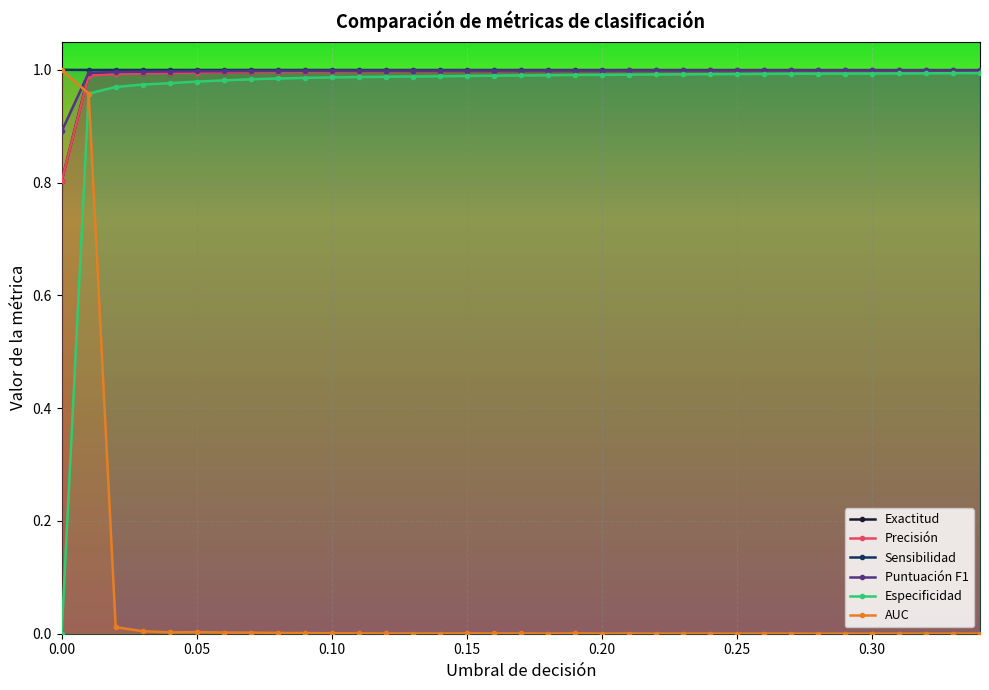

Reading left to right, extract all data points from this chart.

Exactitud: 0.0=0.8	0.01=1.0	0.02=1.0	0.03=1.0	0.04=1.0	0.05=1.0	0.06=1.0	0.07=1.0	0.08=1.0	0.09=1.0	0.1=1.0	0.11=1.0	0.12=1.0	0.13=1.0	0.14=1.0	0.15=1.0	0.16=1.0	0.17=1.0	0.18=1.0	0.19=1.0	0.2=1.0	0.21=1.0	0.22=1.0	0.23=1.0	0.24=1.0	0.25=1.0	0.26=1.0	0.27=1.0	0.28=1.0	0.29=1.0	0.3=1.0	0.31=1.0	0.32=1.0	0.33=1.0	0.34=1.0
Precisión: 0.0=0.8	0.01=1.0	0.02=1.0	0.03=1.0	0.04=1.0	0.05=1.0	0.06=1.0	0.07=1.0	0.08=1.0	0.09=1.0	0.1=1.0	0.11=1.0	0.12=1.0	0.13=1.0	0.14=1.0	0.15=1.0	0.16=1.0	0.17=1.0	0.18=1.0	0.19=1.0	0.2=1.0	0.21=1.0	0.22=1.0	0.23=1.0	0.24=1.0	0.25=1.0	0.26=1.0	0.27=1.0	0.28=1.0	0.29=1.0	0.3=1.0	0.31=1.0	0.32=1.0	0.33=1.0	0.34=1.0
Sensibilidad: 0.0=1.0	0.01=1.0	0.02=1.0	0.03=1.0	0.04=1.0	0.05=1.0	0.06=1.0	0.07=1.0	0.08=1.0	0.09=1.0	0.1=1.0	0.11=1.0	0.12=1.0	0.13=1.0	0.14=1.0	0.15=1.0	0.16=1.0	0.17=1.0	0.18=1.0	0.19=1.0	0.2=1.0	0.21=1.0	0.22=1.0	0.23=1.0	0.24=1.0	0.25=1.0	0.26=1.0	0.27=1.0	0.28=1.0	0.29=1.0	0.3=1.0	0.31=1.0	0.32=1.0	0.33=1.0	0.34=1.0
Puntuación F1: 0.0=0.9	0.01=1.0	0.02=1.0	0.03=1.0	0.04=1.0	0.05=1.0	0.06=1.0	0.07=1.0	0.08=1.0	0.09=1.0	0.1=1.0	0.11=1.0	0.12=1.0	0.13=1.0	0.14=1.0	0.15=1.0	0.16=1.0	0.17=1.0	0.18=1.0	0.19=1.0	0.2=1.0	0.21=1.0	0.22=1.0	0.23=1.0	0.24=1.0	0.25=1.0	0.26=1.0	0.27=1.0	0.28=1.0	0.29=1.0	0.3=1.0	0.31=1.0	0.32=1.0	0.33=1.0	0.34=1.0
Especificidad: 0.0=0.0	0.01=1.0	0.02=1.0	0.03=1.0	0.04=1.0	0.05=1.0	0.06=1.0	0.07=1.0	0.08=1.0	0.09=1.0	0.1=1.0	0.11=1.0	0.12=1.0	0.13=1.0	0.14=1.0	0.15=1.0	0.16=1.0	0.17=1.0	0.18=1.0	0.19=1.0	0.2=1.0	0.21=1.0	0.22=1.0	0.23=1.0	0.24=1.0	0.25=1.0	0.26=1.0	0.27=1.0	0.28=1.0	0.29=1.0	0.3=1.0	0.31=1.0	0.32=1.0	0.33=1.0	0.34=1.0
AUC: 0.0=1.0	0.01=1.0	0.02=0.0	0.03=0.0	0.04=0.0	0.05=0.0	0.06=0.0	0.07=0.0	0.08=0.0	0.09=0.0	0.1=0.0	0.11=0.0	0.12=0.0	0.13=0.0	0.14=0.0	0.15=0.0	0.16=0.0	0.17=0.0	0.18=0.0	0.19=0.0	0.2=0.0	0.21=0.0	0.22=0.0	0.23=0.0	0.24=0.0	0.25=0.0	0.26=0.0	0.27=0.0	0.28=0.0	0.29=0.0	0.3=0.0	0.31=0.0	0.32=0.0	0.33=0.0	0.34=0.0